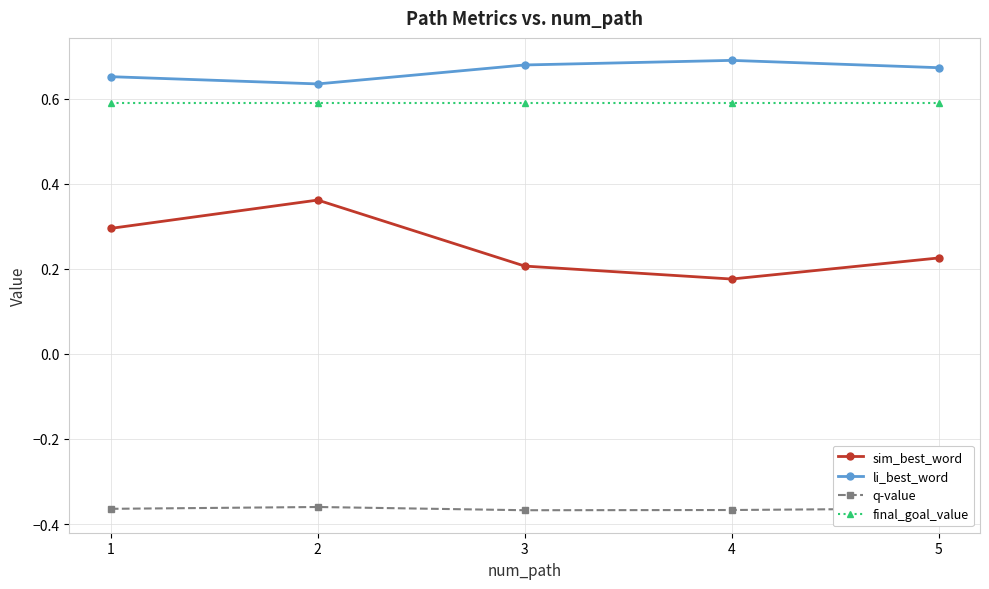

Count the li_best_word values in the range 0 to 1.

5